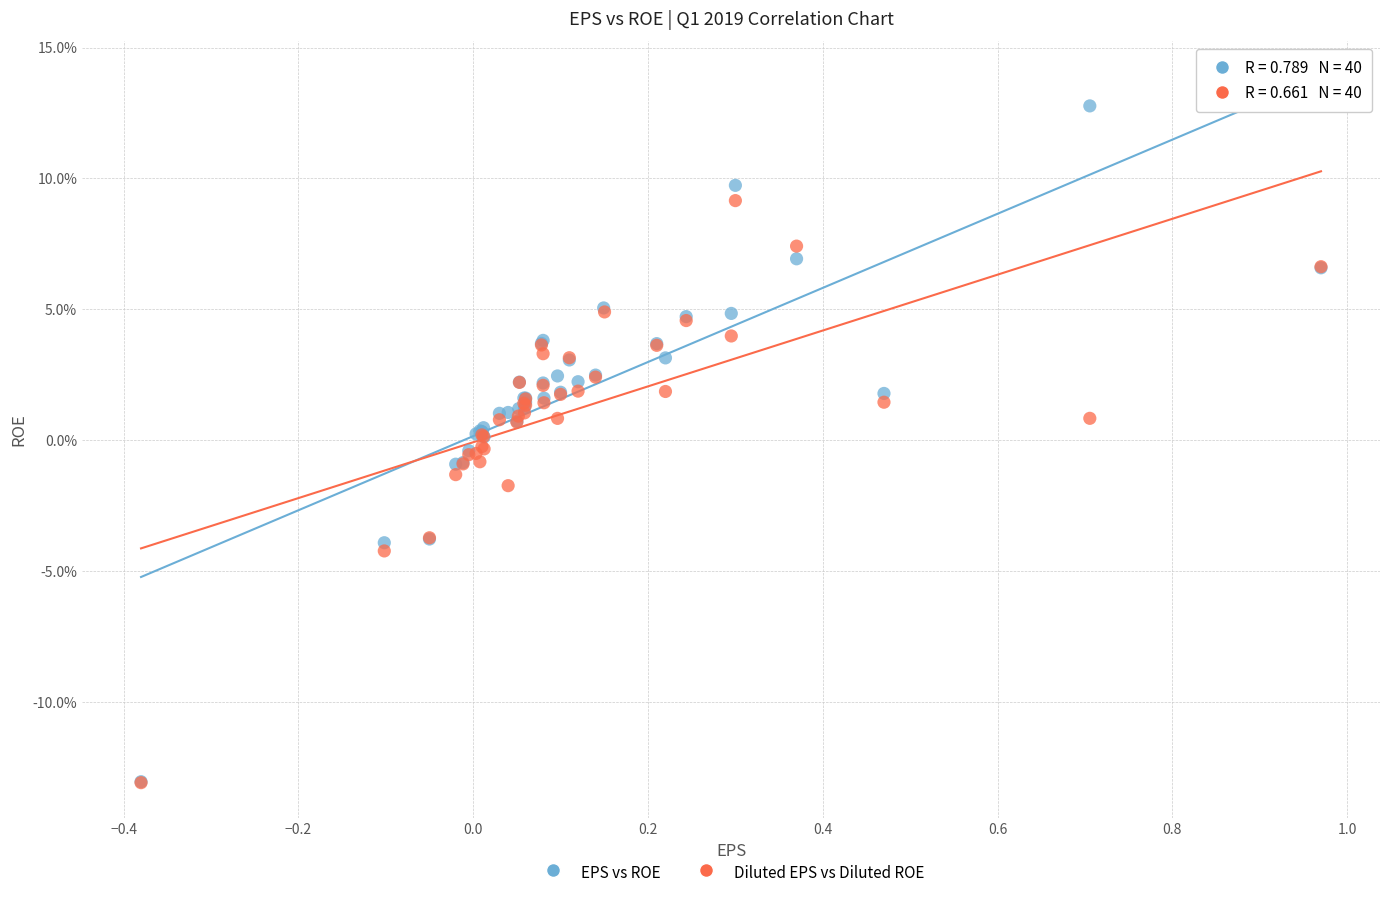

Which series reaches the maximum Y coordinate?

EPS vs ROE